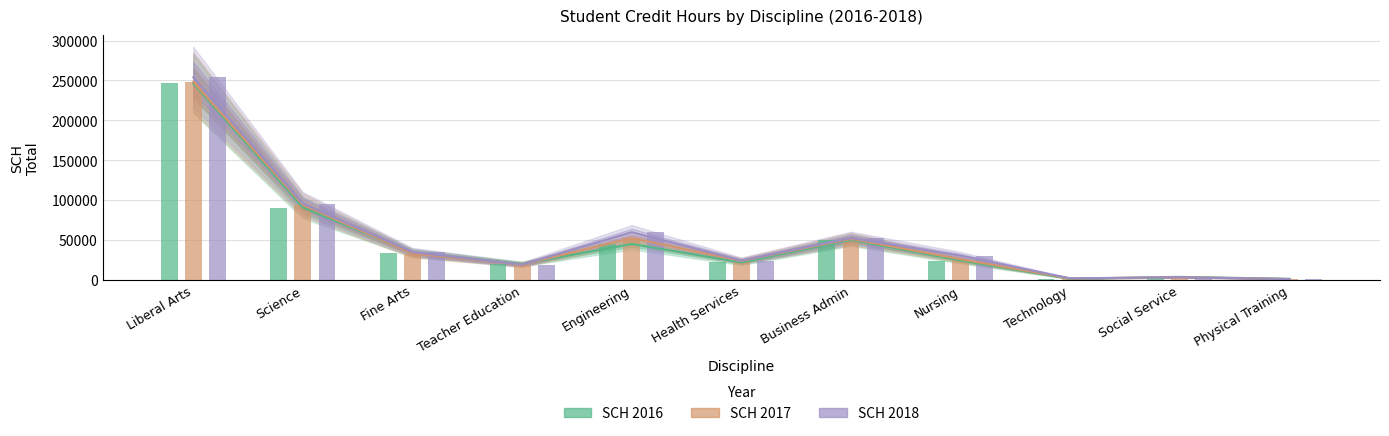

At which label does SCH 2017 reach its minimum?

Physical Training